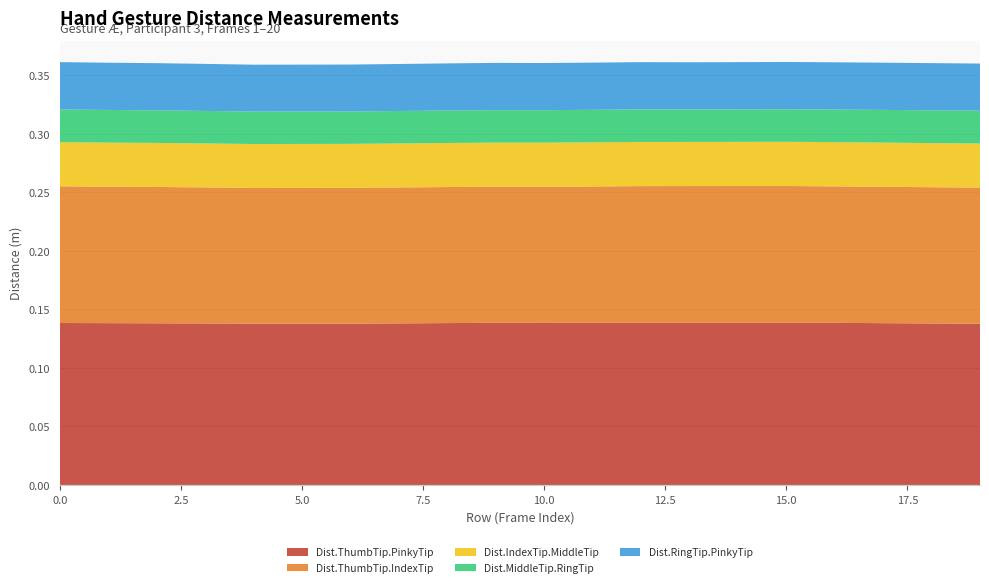

Reading right to left, what are all the values shown in this chart?

Dist.ThumbTip.PinkyTip: 19=0.1	18=0.1	17=0.1	16=0.1	15=0.1	14=0.1	13=0.1	12=0.1	11=0.1	10=0.1	9=0.1	8=0.1	7=0.1	6=0.1	5=0.1	4=0.1	3=0.1	2=0.1	1=0.1	0=0.1
Dist.ThumbTip.IndexTip: 19=0.1	18=0.1	17=0.1	16=0.1	15=0.1	14=0.1	13=0.1	12=0.1	11=0.1	10=0.1	9=0.1	8=0.1	7=0.1	6=0.1	5=0.1	4=0.1	3=0.1	2=0.1	1=0.1	0=0.1
Dist.IndexTip.MiddleTip: 19=0.0	18=0.0	17=0.0	16=0.0	15=0.0	14=0.0	13=0.0	12=0.0	11=0.0	10=0.0	9=0.0	8=0.0	7=0.0	6=0.0	5=0.0	4=0.0	3=0.0	2=0.0	1=0.0	0=0.0
Dist.MiddleTip.RingTip: 19=0.0	18=0.0	17=0.0	16=0.0	15=0.0	14=0.0	13=0.0	12=0.0	11=0.0	10=0.0	9=0.0	8=0.0	7=0.0	6=0.0	5=0.0	4=0.0	3=0.0	2=0.0	1=0.0	0=0.0
Dist.RingTip.PinkyTip: 19=0.0	18=0.0	17=0.0	16=0.0	15=0.0	14=0.0	13=0.0	12=0.0	11=0.0	10=0.0	9=0.0	8=0.0	7=0.0	6=0.0	5=0.0	4=0.0	3=0.0	2=0.0	1=0.0	0=0.0